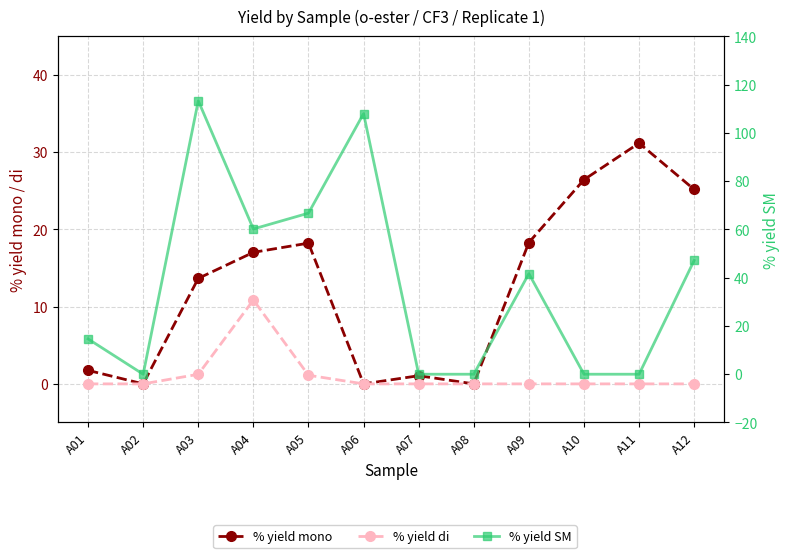

How many values in % yield SM are above zero?

7